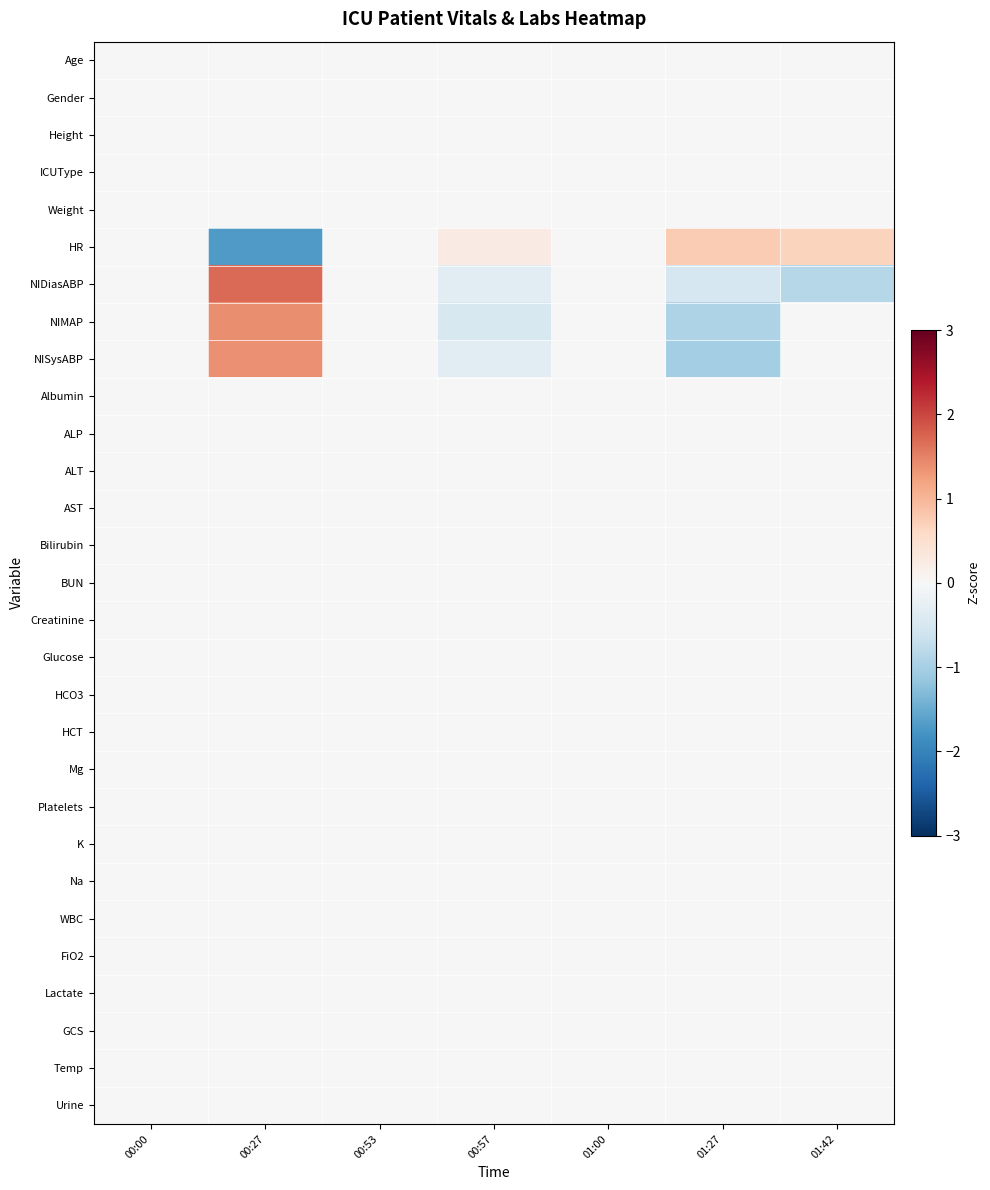

At which category is the sum across all series the highest?

00:27